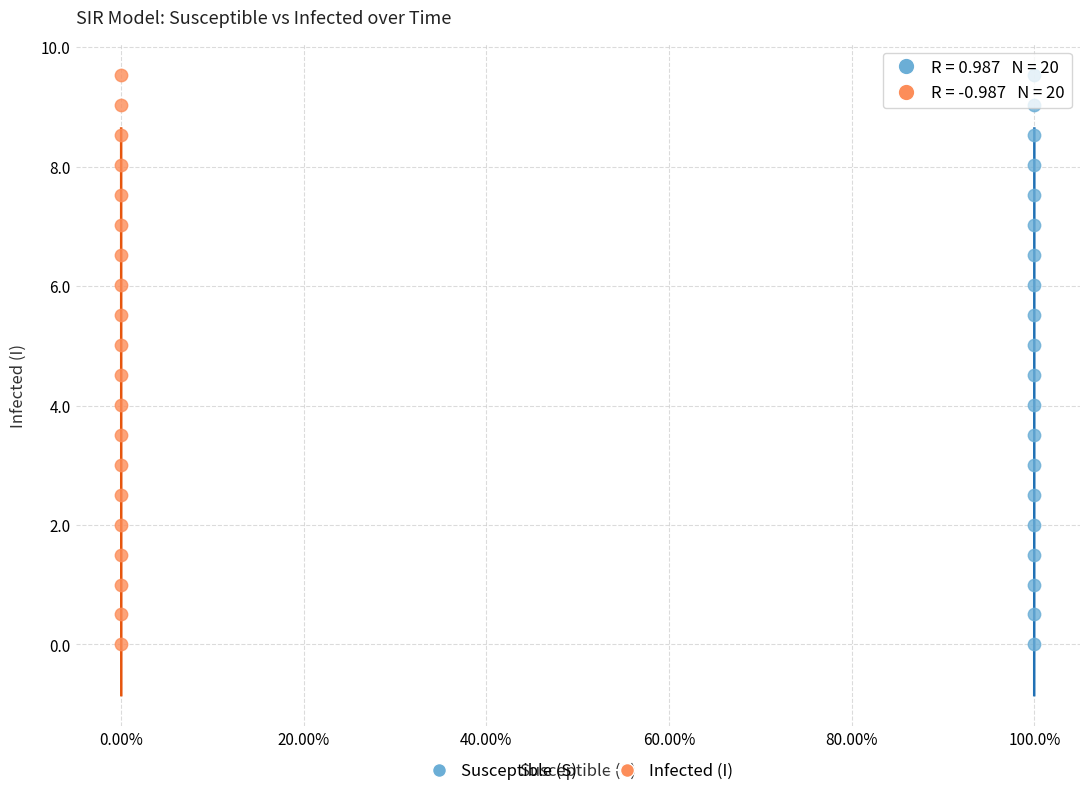

What are all the series names shown in the legend?

Susceptible (S), Infected (I)